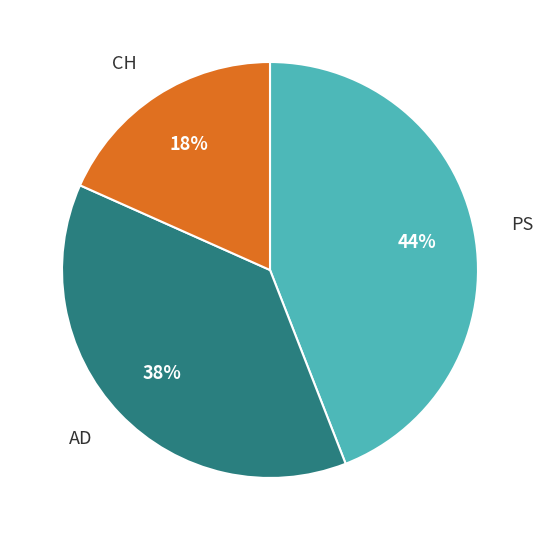

Is there a majority slice in this chart?

No